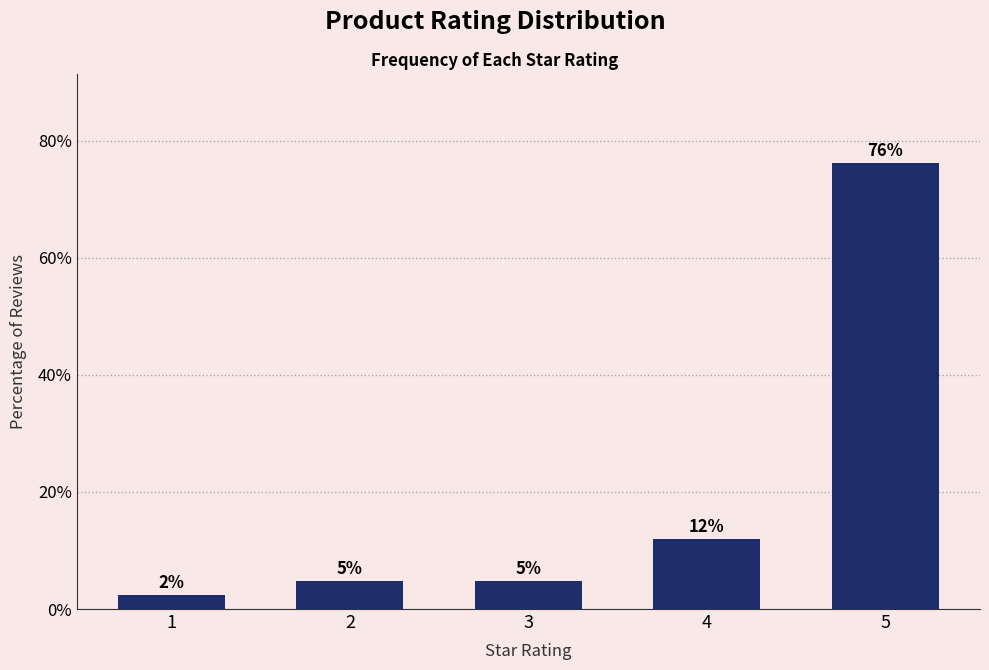

Are the bars horizontal?

No